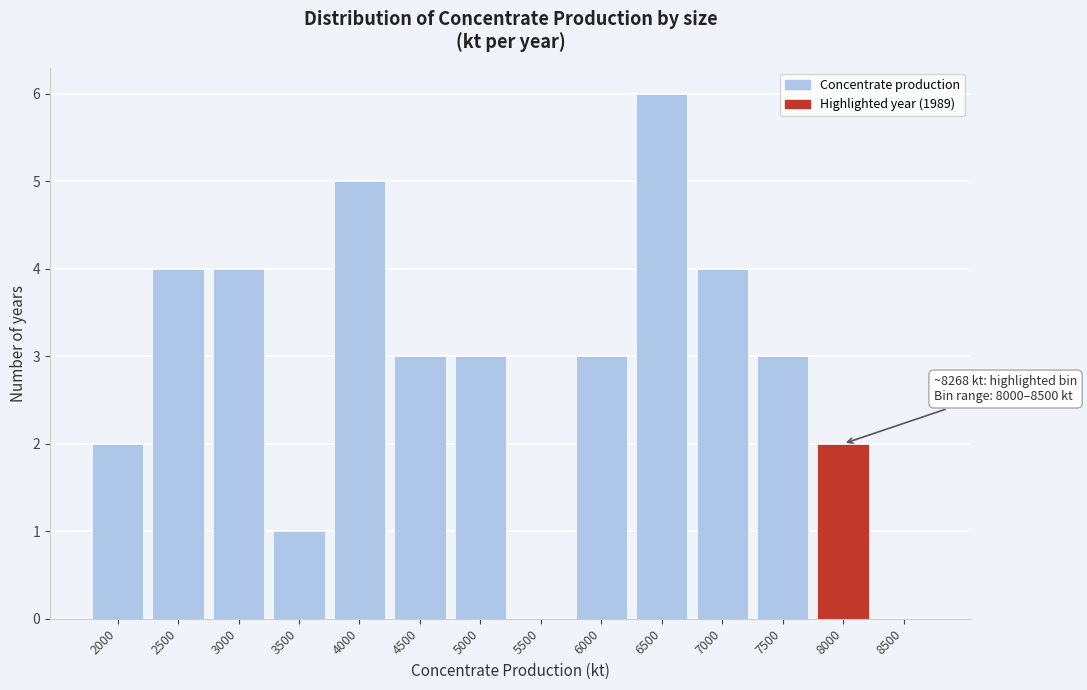

Reading left to right, what are all the values shown in this chart?

2000=2	2500=4	3000=4	3500=1	4000=5	4500=3	5000=3	5500=0	6000=3	6500=6	7000=4	7500=3	8000=2	8500=0